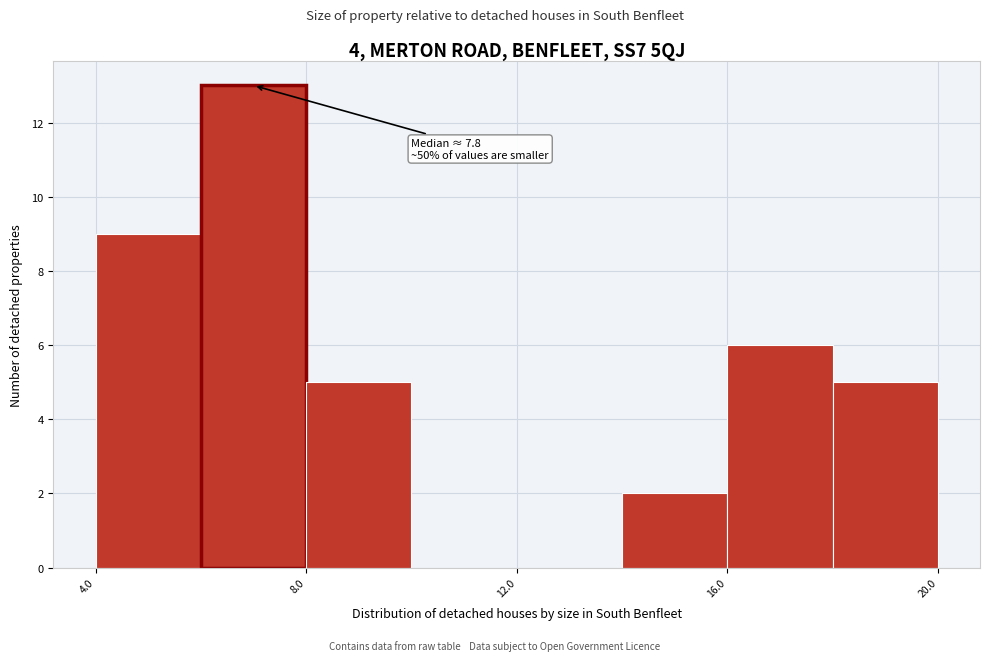

Over which range of the x-axis is the bar tallest?

6 to 8